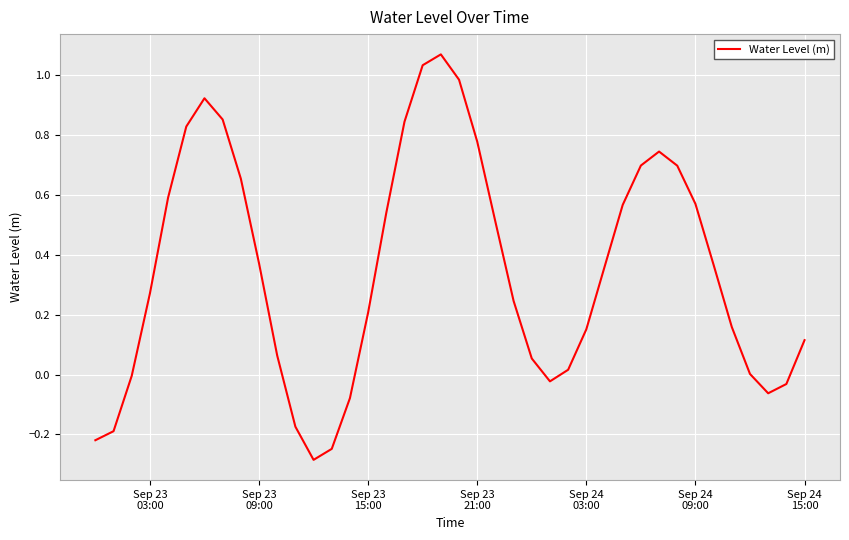

What is the difference between the maximum and minimum values?

1.4